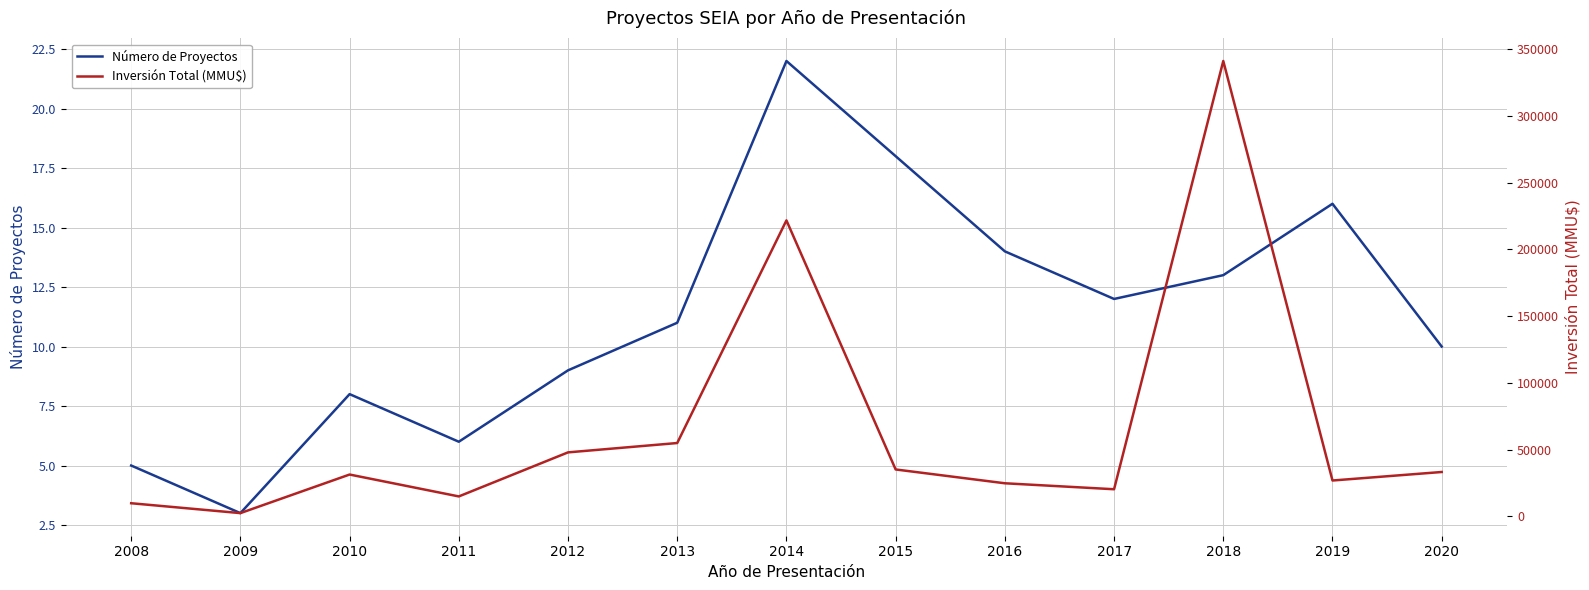

True or false: Número de Proyectos and Inversión Total (MMU$) intersect in this chart.

False